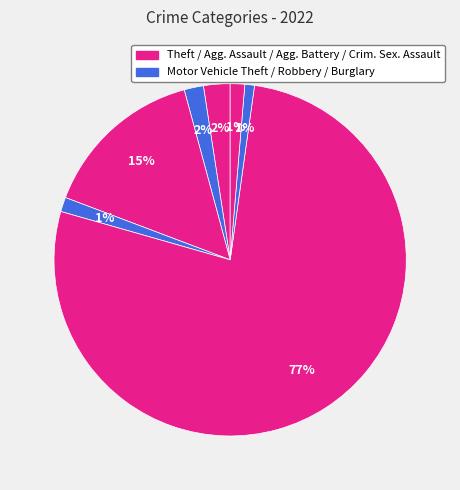

Count the number of slices in the pie.

7